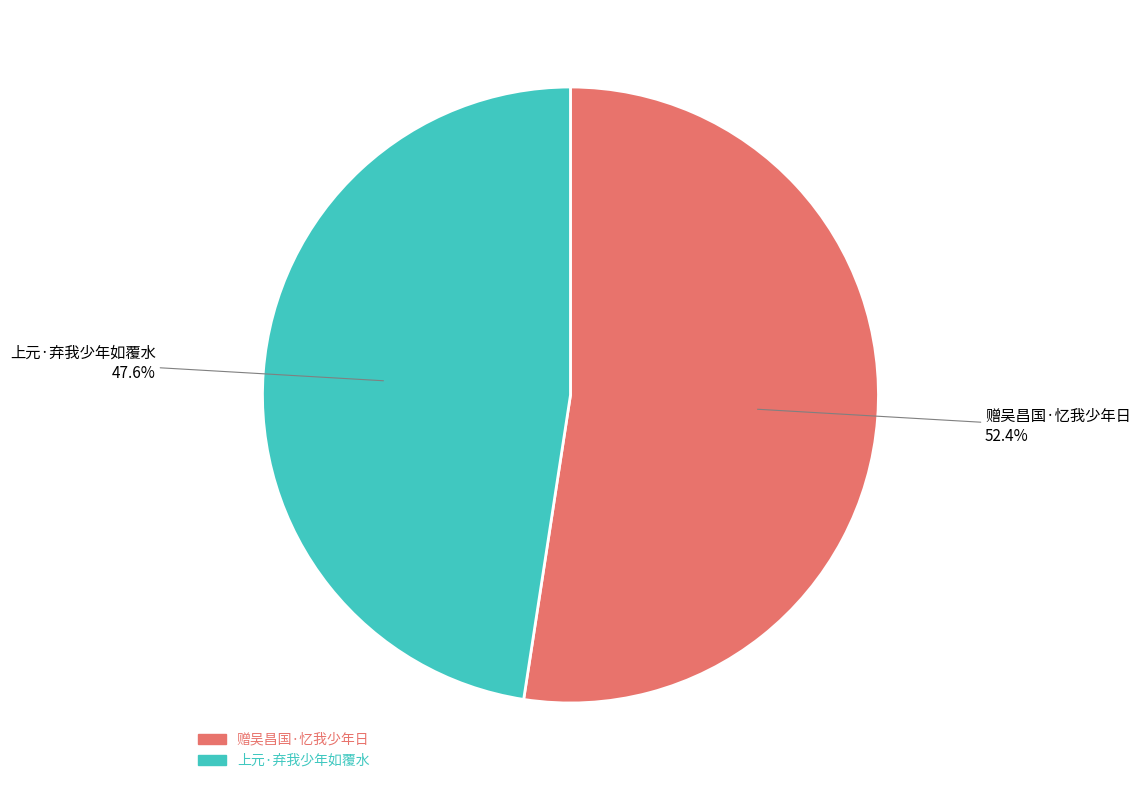

What is the smallest slice in the pie chart?

上元·弃我少年如覆水